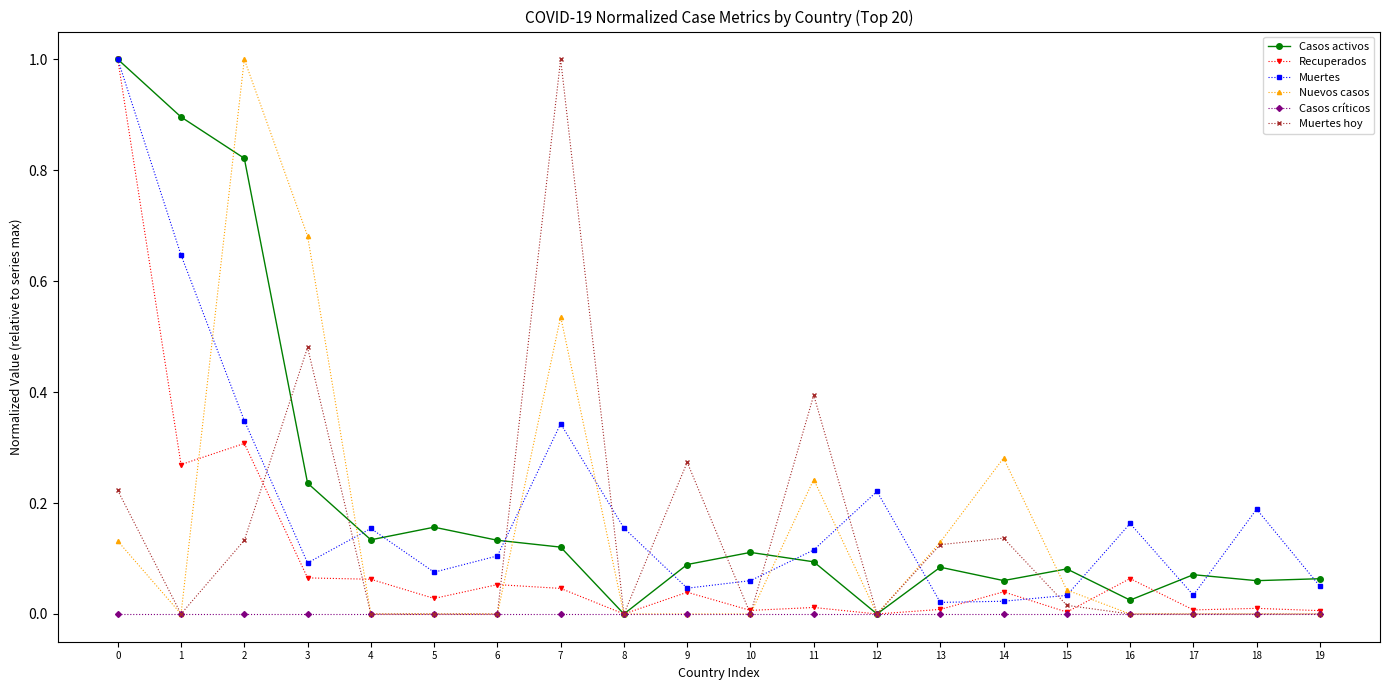

What is the spread (max minus min) of values at 7?

1.0